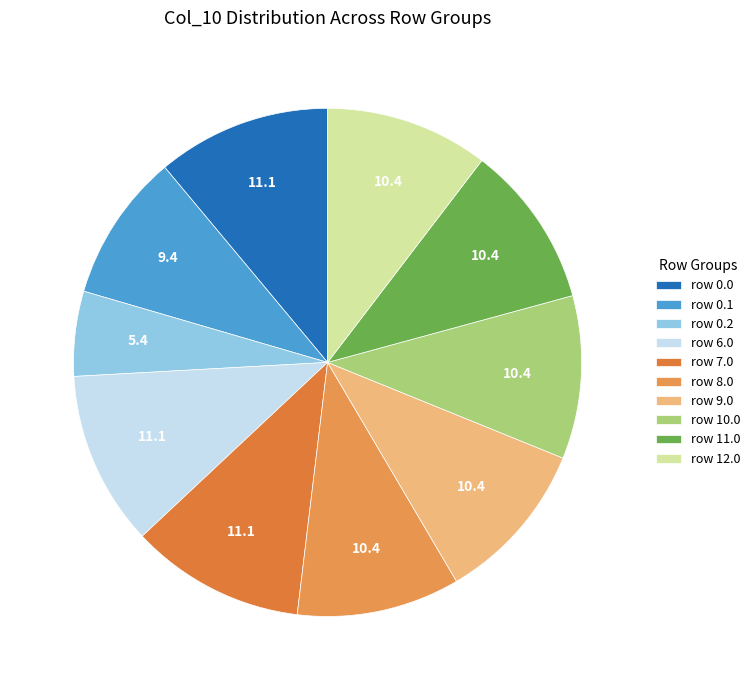

Which category has the smallest portion of the pie?

row 0.2